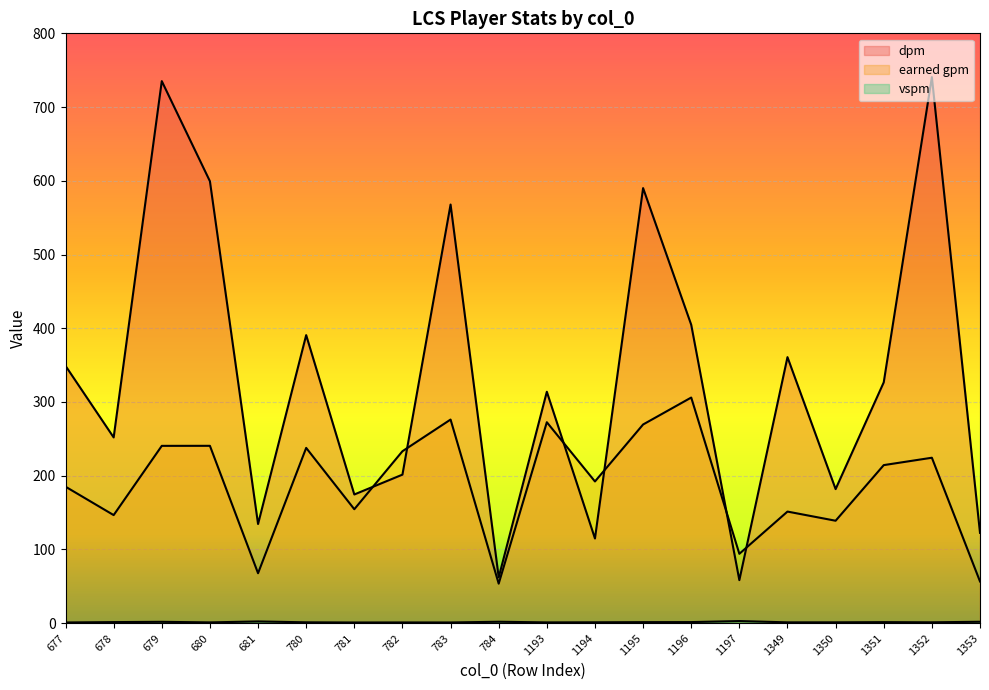

At which category is the sum across all series the highest?

679